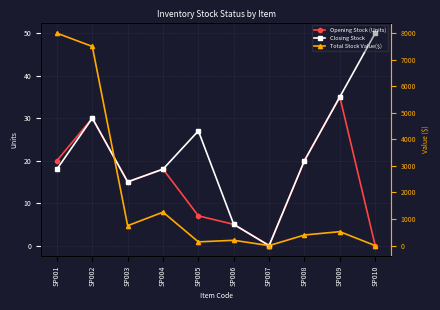

What is the greatest value displayed?

8000